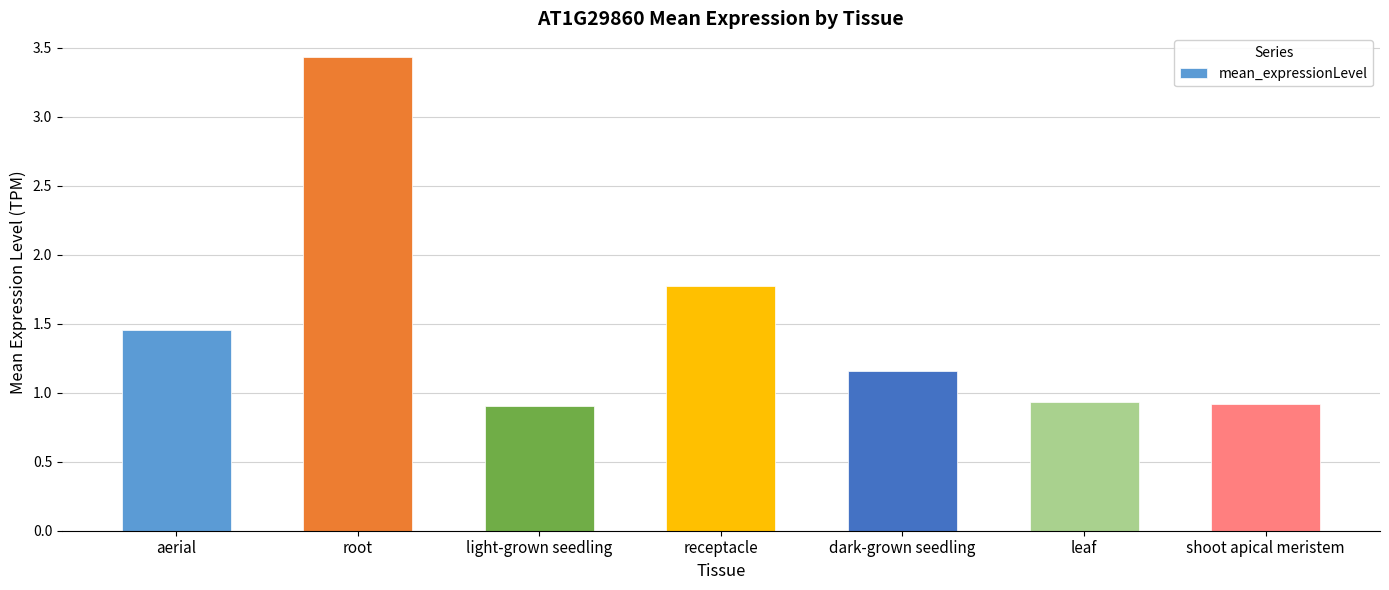

What is the greatest value displayed?

3.4